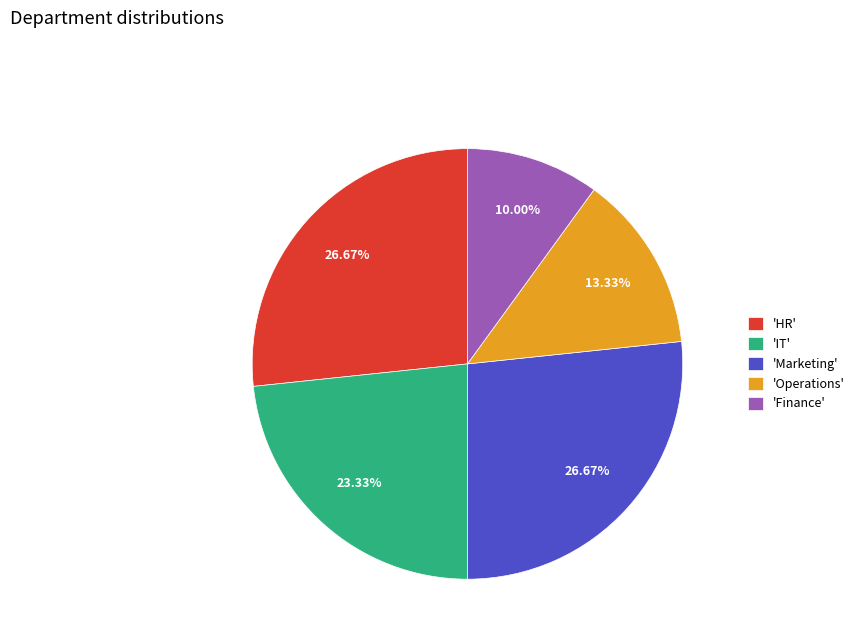

How many slices are in this pie chart?

5